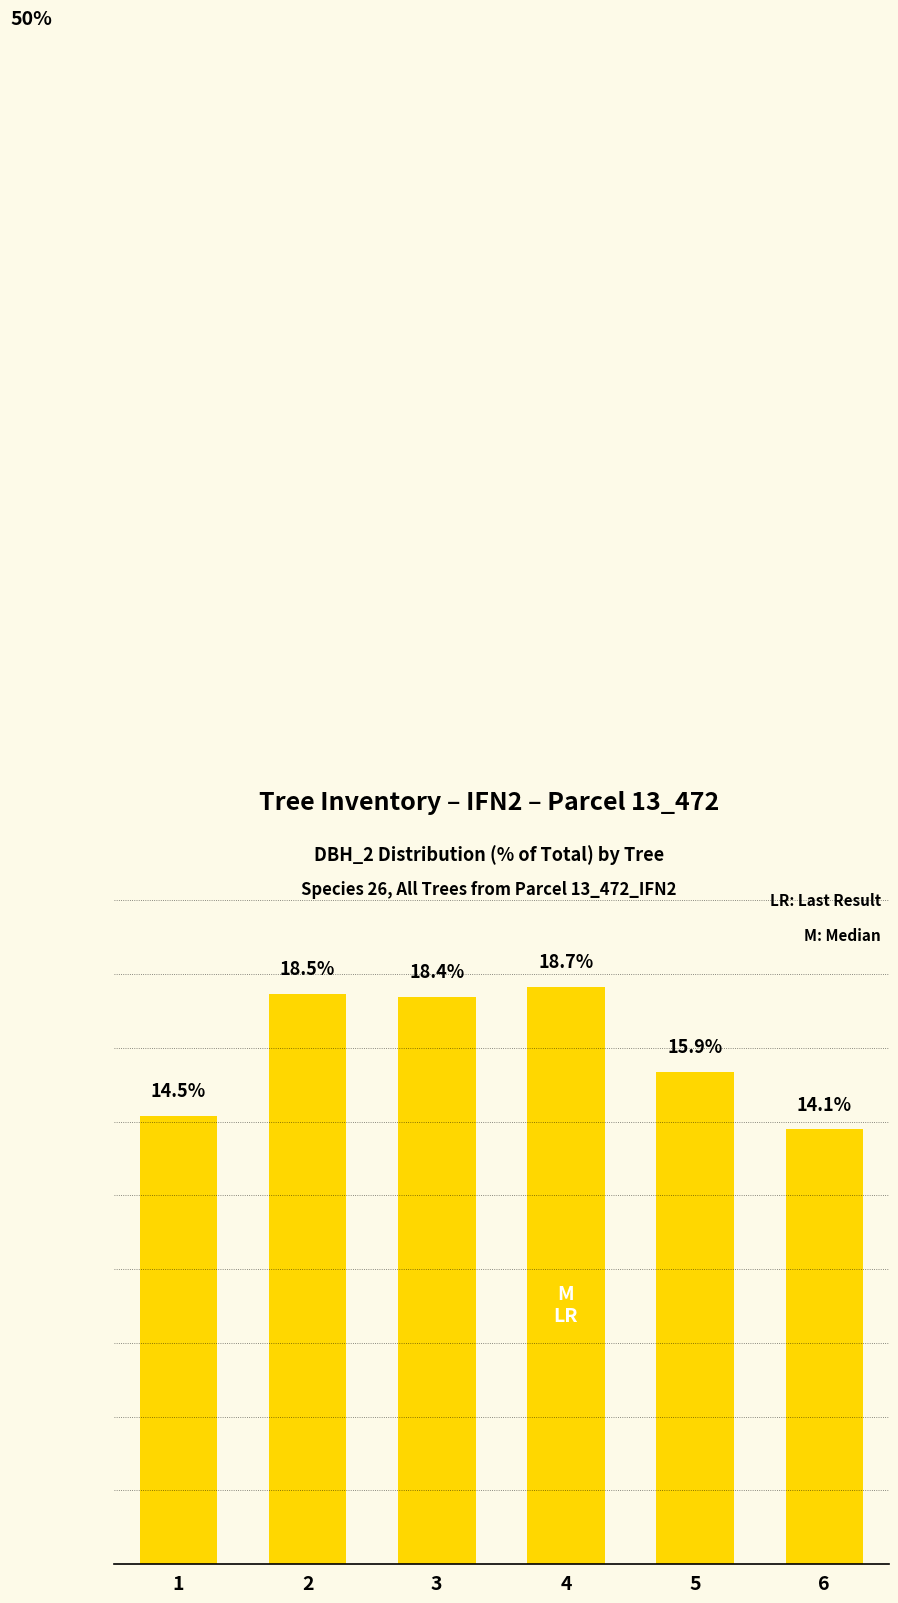

List the labels in order of value, largest first.

4, 2, 3, 5, 1, 6